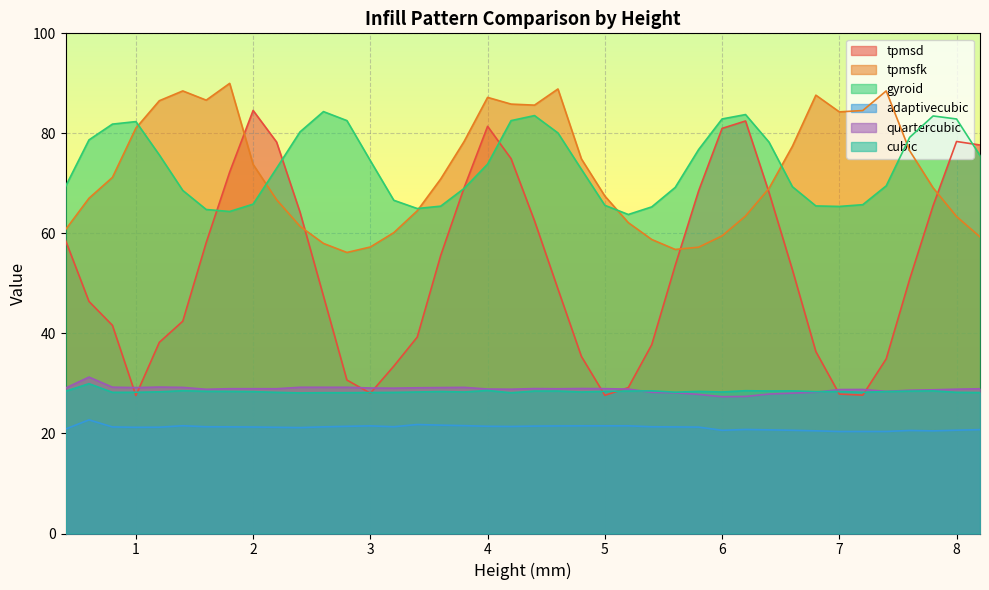

Does the chart display data point markers on the line(s)?

No